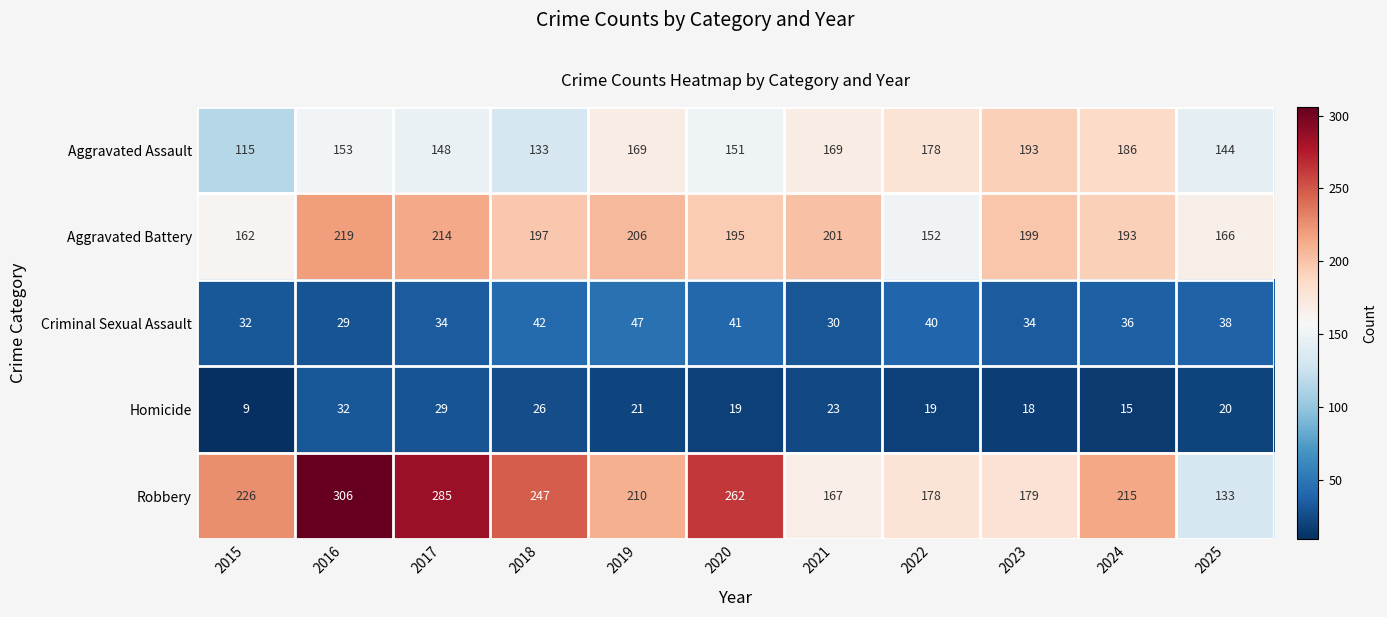

Which series has the largest total across all categories?

Robbery